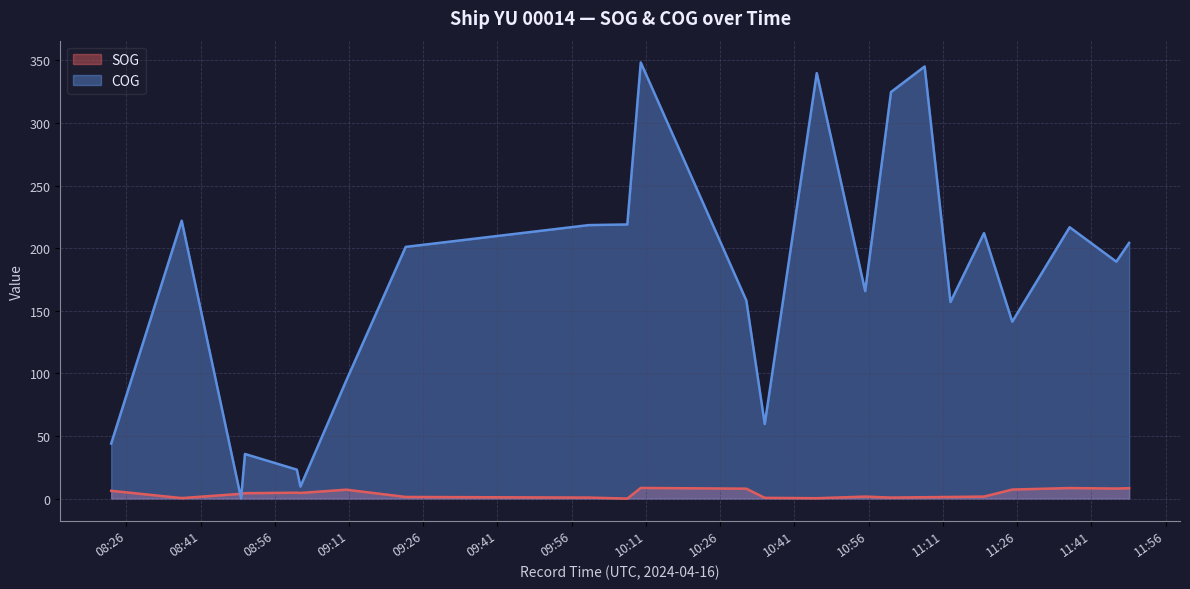

What is the greatest value displayed?

348.2